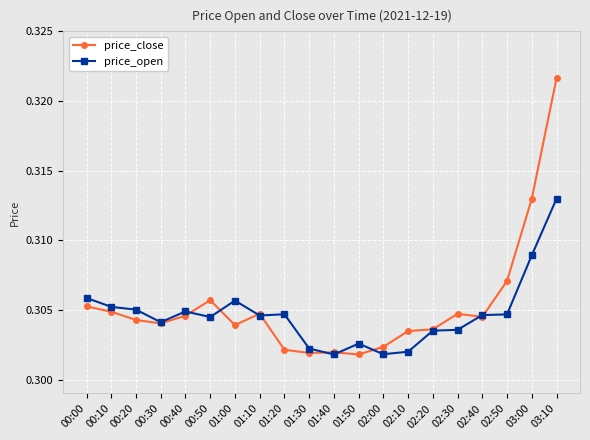

Rank the series by their maximum value, from highest to lowest.

price_close, price_open